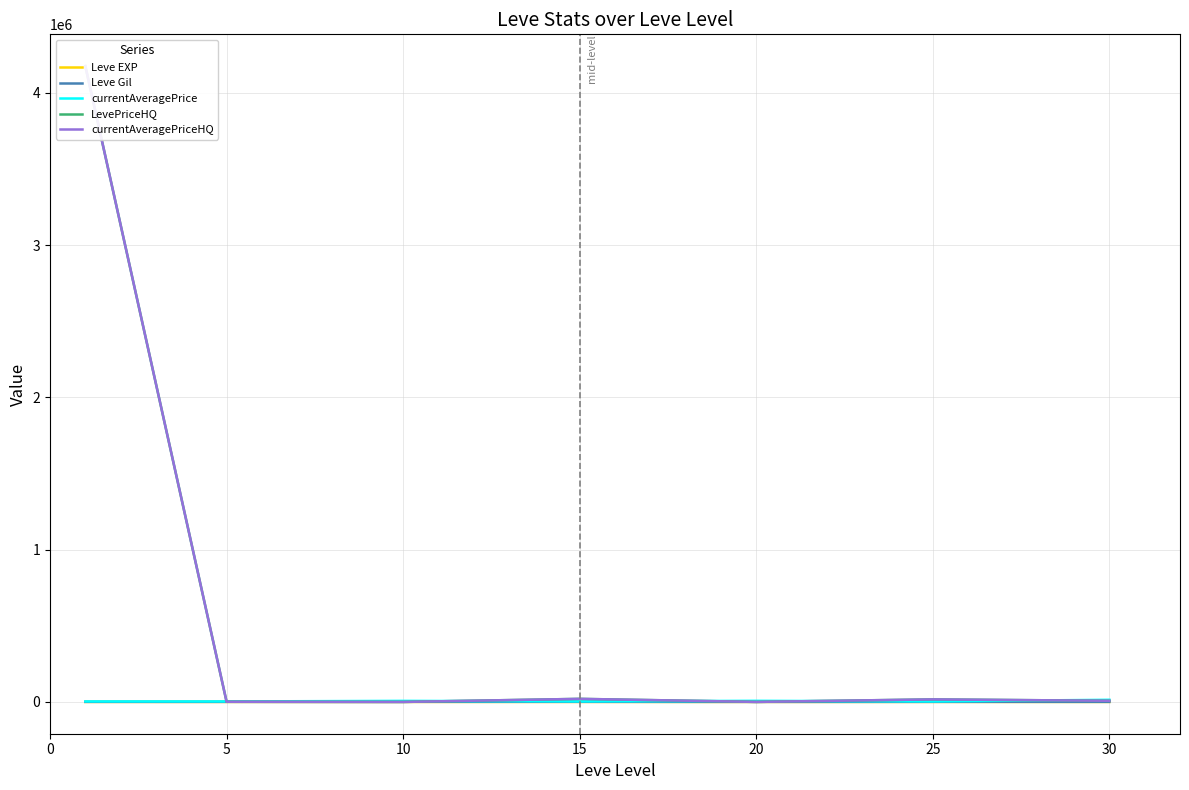

Which series has the widest spread of values?

LevePriceHQ